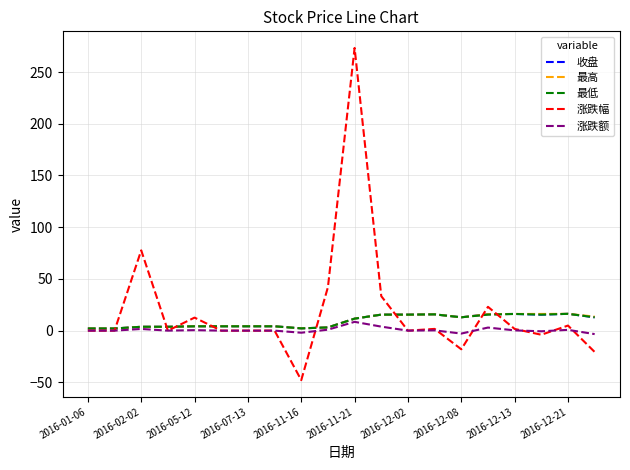

What is the maximum value shown in the chart?

273.3